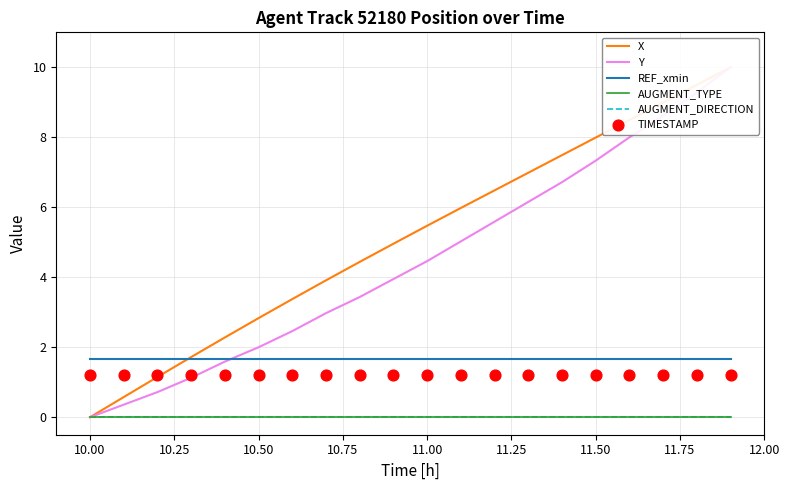

Which series has the largest Y range (max minus min)?

X